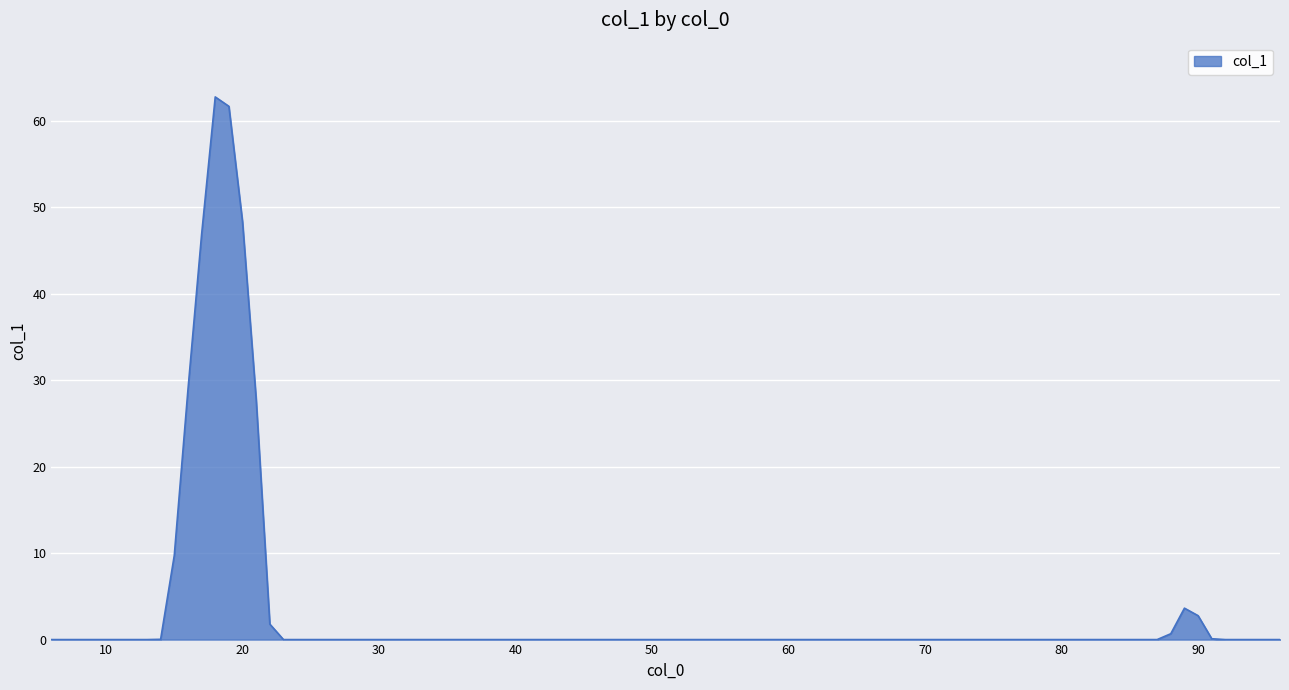

What is the difference between the maximum and minimum values?

62.8